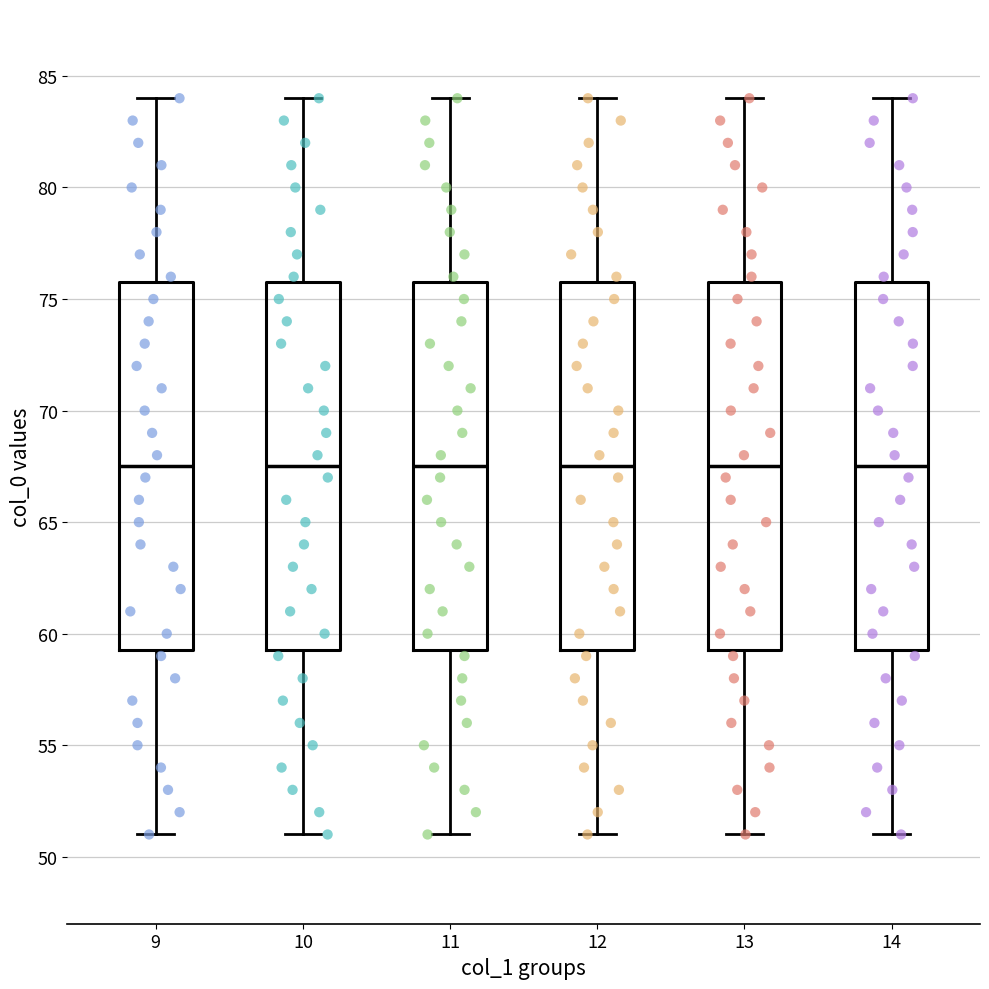

Reading left to right, transcribe this box plot: for each box, give where its median line is, the range the box spans, and where its two whiskers end, as read against the y-axis. The values are not printed on the chart, so give them approximately, as read against the axis.

9: median 67.5, box 59.5 to 76.0, whiskers 51.0 to 84.0
10: median 67.5, box 59.5 to 76.0, whiskers 51.0 to 84.0
11: median 67.5, box 59.5 to 76.0, whiskers 51.0 to 84.0
12: median 67.5, box 59.5 to 76.0, whiskers 51.0 to 84.0
13: median 67.5, box 59.5 to 76.0, whiskers 51.0 to 84.0
14: median 67.5, box 59.5 to 76.0, whiskers 51.0 to 84.0